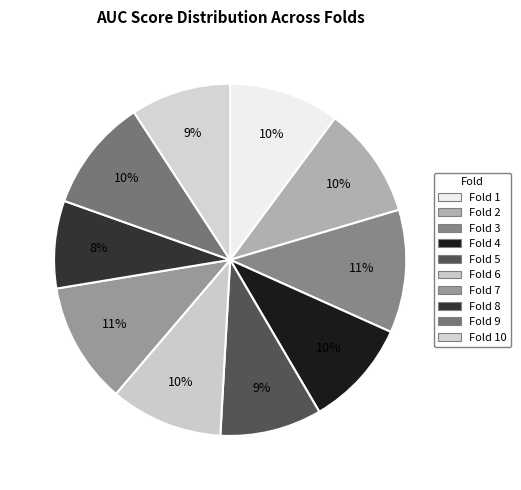

Which slice is the largest?

Fold 3